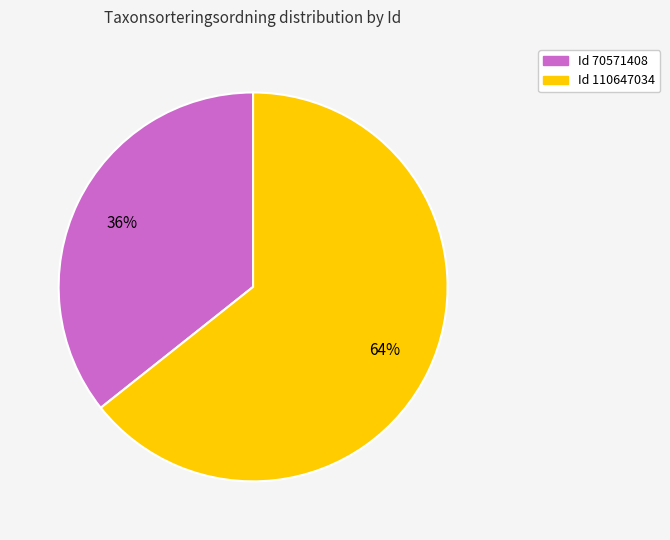

To the nearest percent, what is the average slice percentage?

50%